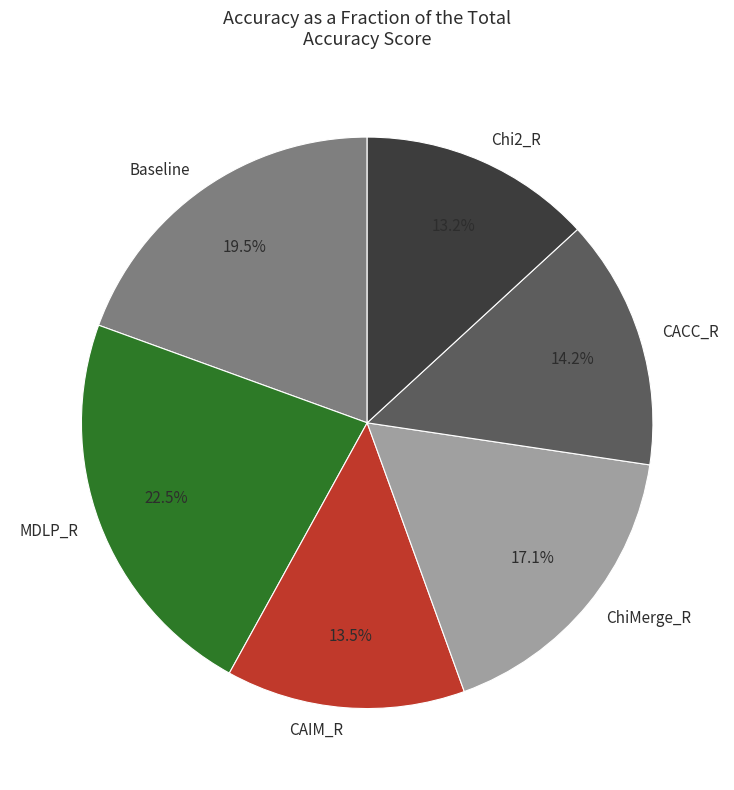

Which slice is the largest?

MDLP_R